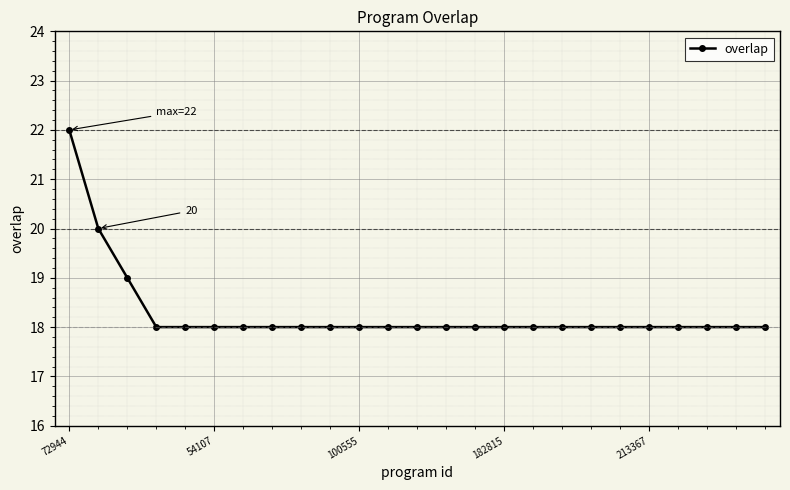

Is this an area chart (filled region under the line)?

No